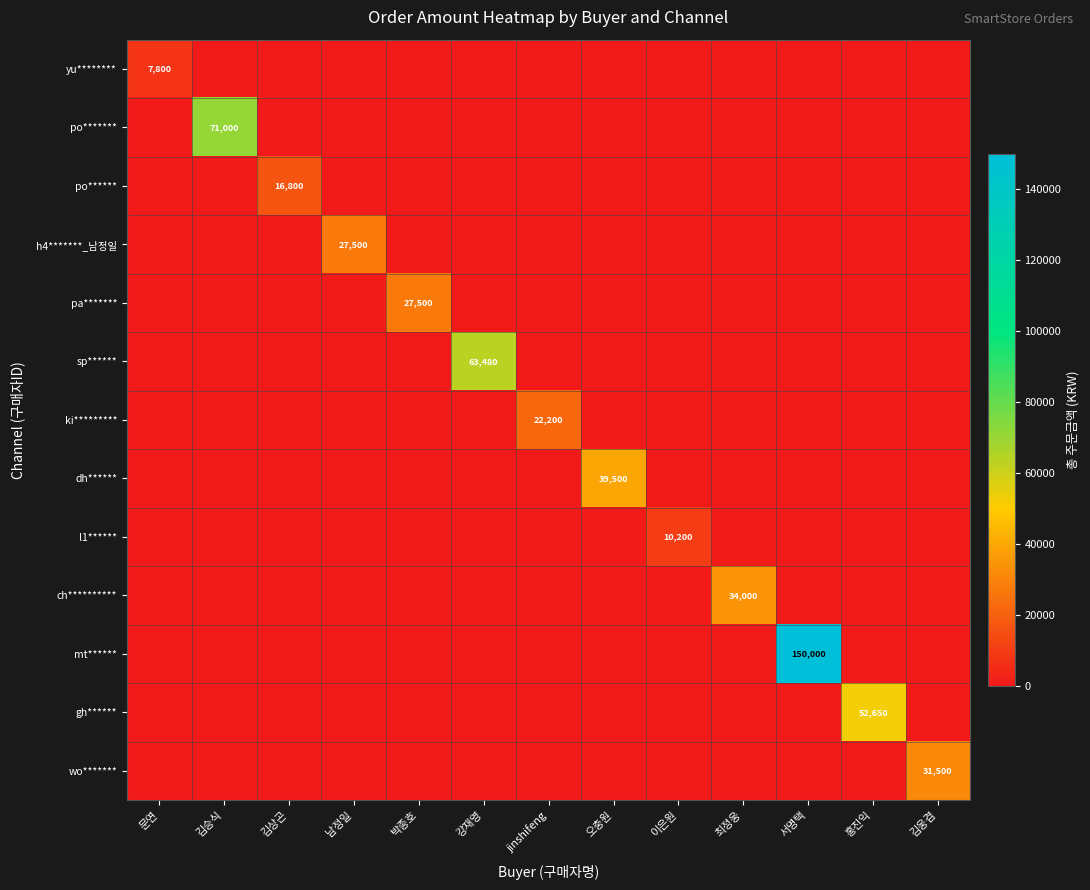

How many values in the h4*******_남정일 series exceed 0?

1